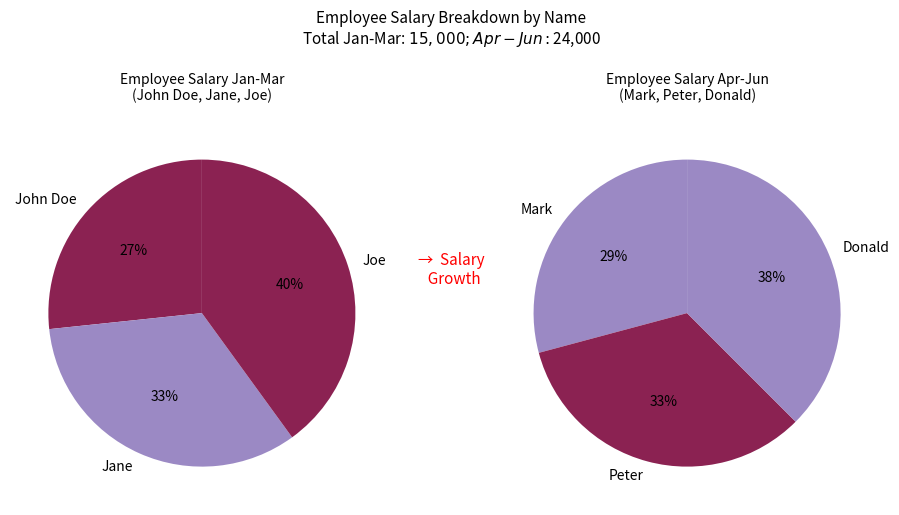

Does Peter account for over 50% of the chart?

No